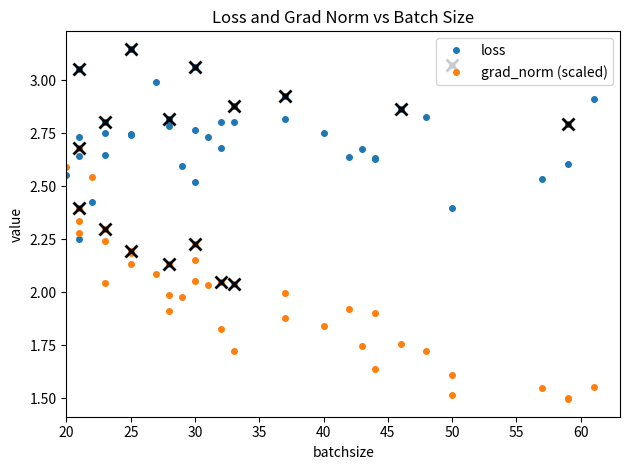

List the series in order of their peak value, lowest first.

grad_norm (scaled), loss